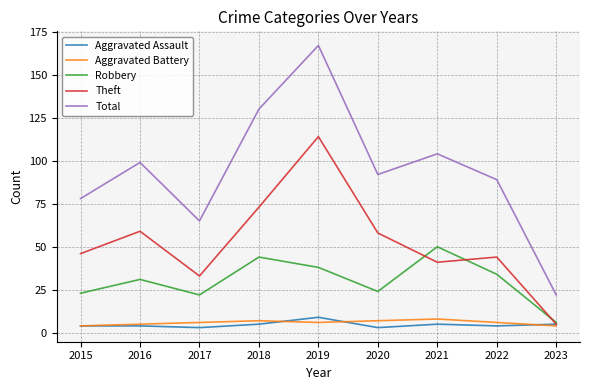

In Theft, how many points are lower than both neighbors (excluding endpoints)?

2